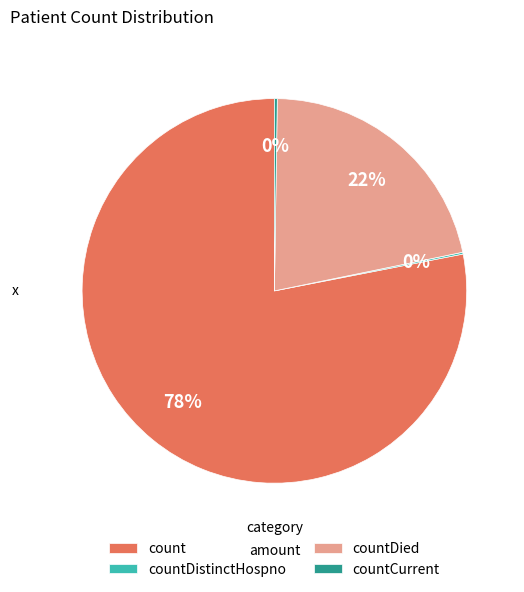

To the nearest percent, what is the average slice percentage?

25%